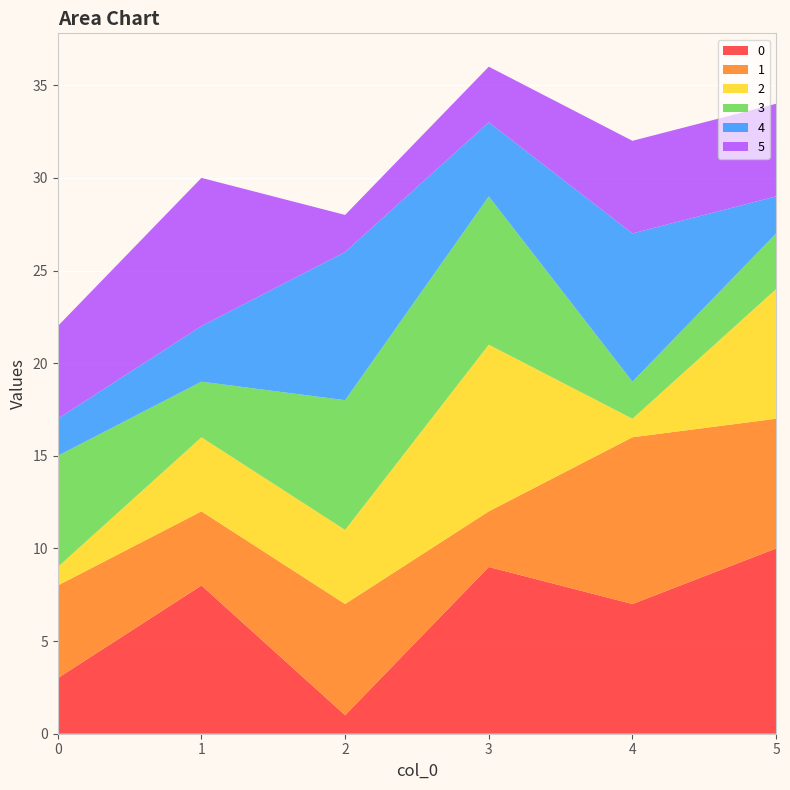

Reading right to left, extract all data points from this chart.

0: 5=10	4=7	3=9	2=1	1=8	0=3
1: 5=7	4=9	3=3	2=6	1=4	0=5
2: 5=7	4=1	3=9	2=4	1=4	0=1
3: 5=3	4=2	3=8	2=7	1=3	0=6
4: 5=2	4=8	3=4	2=8	1=3	0=2
5: 5=5	4=5	3=3	2=2	1=8	0=5